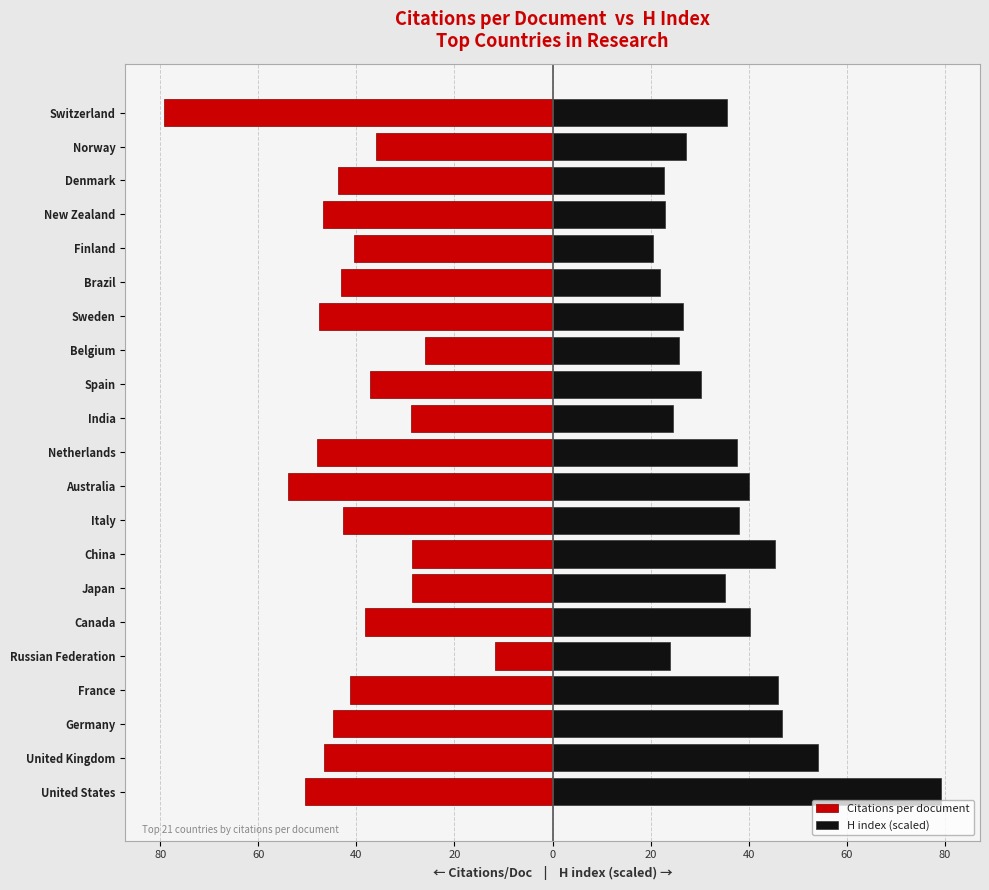

Reading left to right, extract all data points from this chart.

Citations per document: -50.5	-46.6	-44.8	-41.3	-11.7	-38.2	-28.6	-28.6	-42.8	-54.0	-48.0	-29.0	-37.2	-26.1	-47.5	-43.2	-40.4	-46.8	-43.8	-35.9	-79.2
H index (scaled): 79.2	54.2	46.8	46.0	23.8	40.3	35.1	45.4	38.0	40.1	37.6	24.6	30.3	25.8	26.6	21.9	20.5	22.9	22.6	27.2	35.6